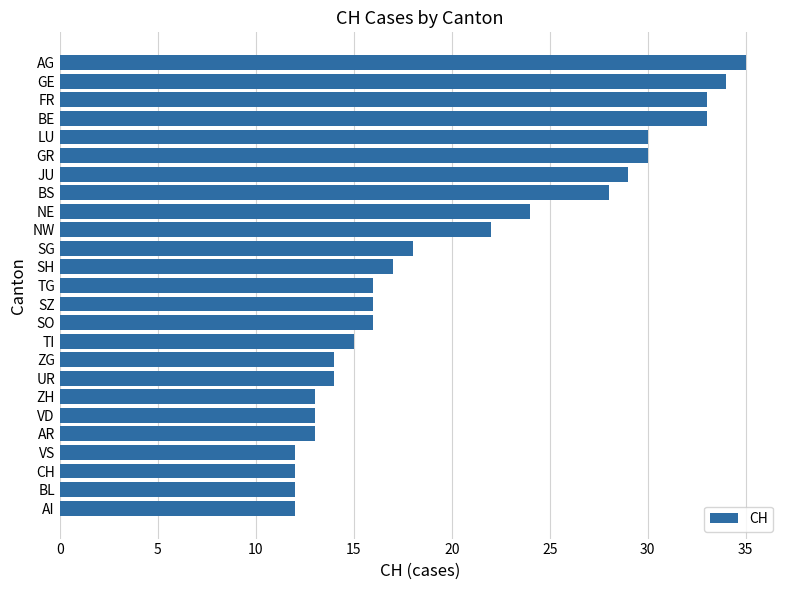

Is it true that the value at AI is 3?

False